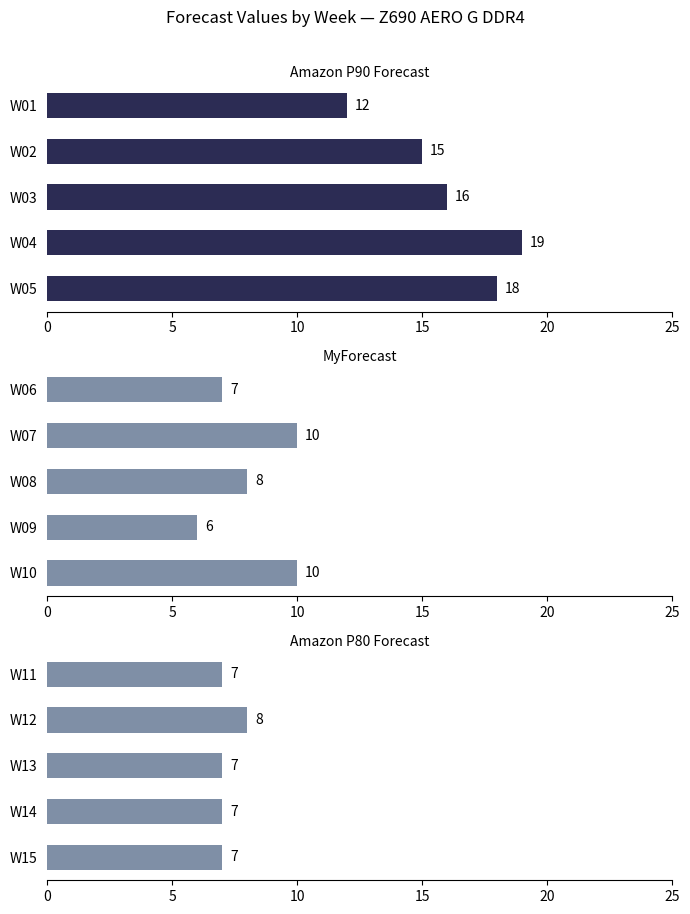

At 20, list the series in order from largest to smallest.

Amazon P90 Forecast, MyForecast, Amazon P80 Forecast